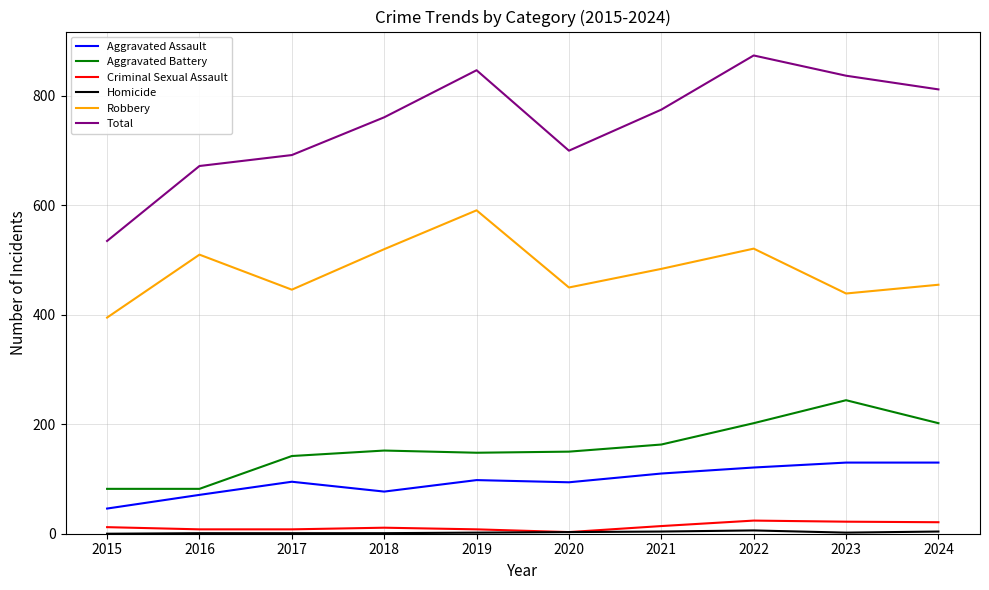

True or false: Total has a value of 775 at 2021.

True